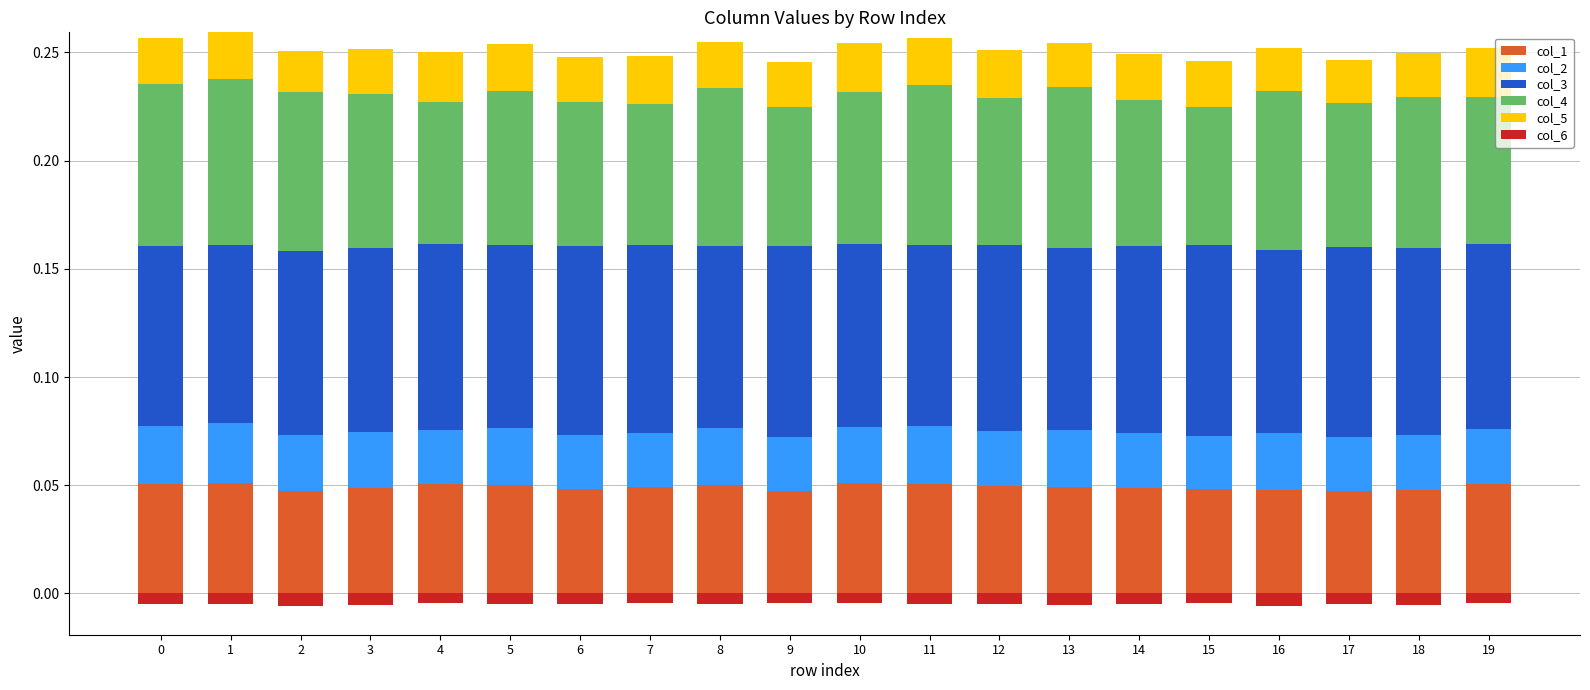

Reading left to right, transcribe all the data shown in this chart.

col_1: 0=0.1	1=0.1	2=0.0	3=0.0	4=0.1	5=0.1	6=0.0	7=0.0	8=0.0	9=0.0	10=0.1	11=0.1	12=0.0	13=0.0	14=0.0	15=0.0	16=0.0	17=0.0	18=0.0	19=0.1
col_2: 0=0.0	1=0.0	2=0.0	3=0.0	4=0.0	5=0.0	6=0.0	7=0.0	8=0.0	9=0.0	10=0.0	11=0.0	12=0.0	13=0.0	14=0.0	15=0.0	16=0.0	17=0.0	18=0.0	19=0.0
col_3: 0=0.1	1=0.1	2=0.1	3=0.1	4=0.1	5=0.1	6=0.1	7=0.1	8=0.1	9=0.1	10=0.1	11=0.1	12=0.1	13=0.1	14=0.1	15=0.1	16=0.1	17=0.1	18=0.1	19=0.1
col_4: 0=0.1	1=0.1	2=0.1	3=0.1	4=0.1	5=0.1	6=0.1	7=0.1	8=0.1	9=0.1	10=0.1	11=0.1	12=0.1	13=0.1	14=0.1	15=0.1	16=0.1	17=0.1	18=0.1	19=0.1
col_5: 0=0.0	1=0.0	2=0.0	3=0.0	4=0.0	5=0.0	6=0.0	7=0.0	8=0.0	9=0.0	10=0.0	11=0.0	12=0.0	13=0.0	14=0.0	15=0.0	16=0.0	17=0.0	18=0.0	19=0.0
col_6: 0=0.0	1=0.0	2=0.0	3=0.0	4=0.0	5=0.0	6=0.0	7=0.0	8=0.0	9=0.0	10=0.0	11=0.0	12=0.0	13=0.0	14=0.0	15=0.0	16=0.0	17=0.0	18=0.0	19=0.0